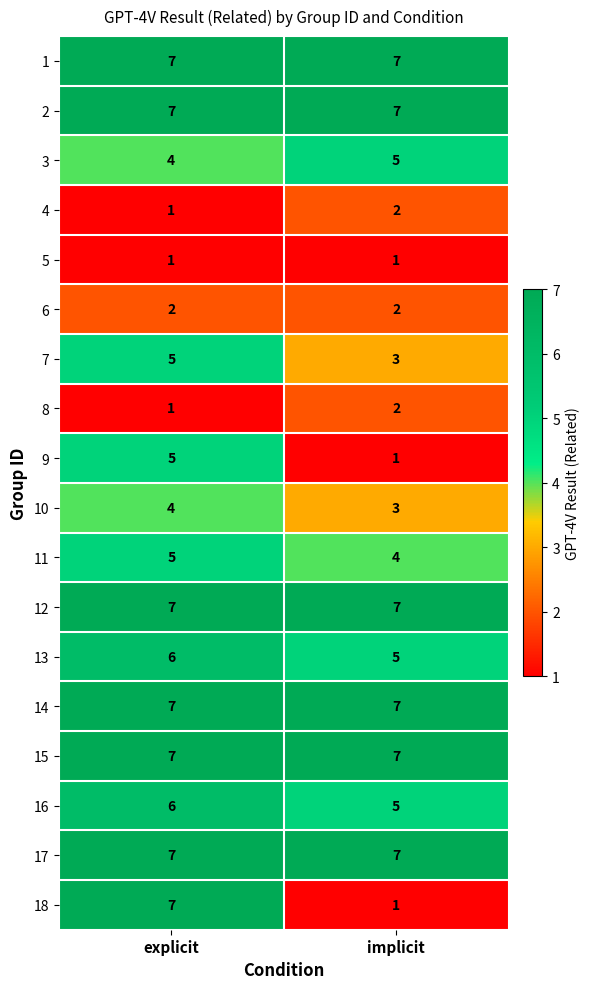

The 5 series shows 1 at explicit. True or false?

True